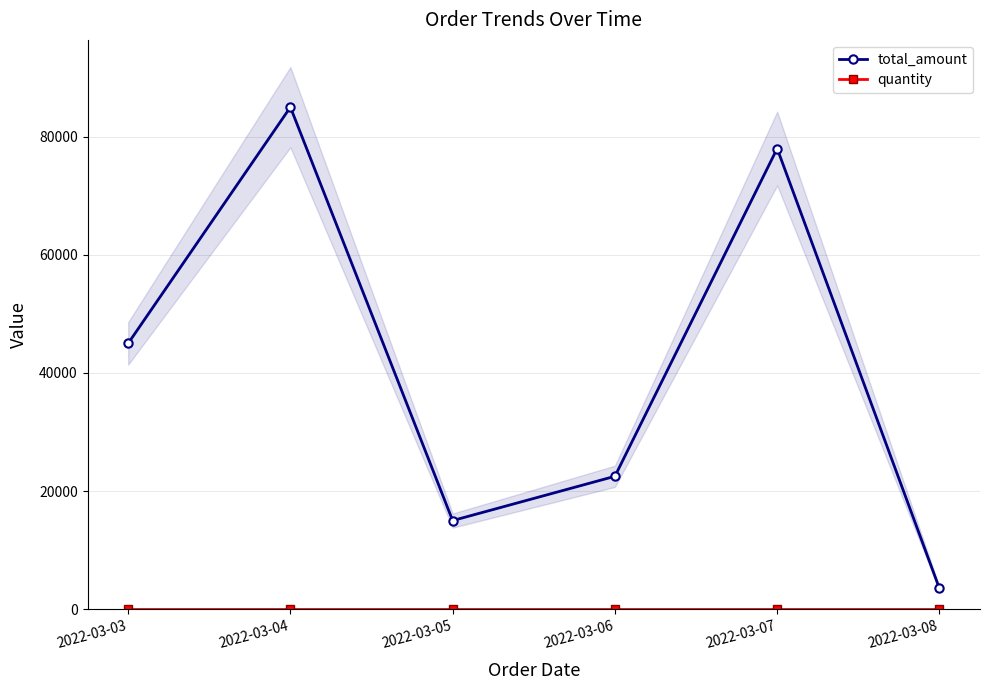

How many data points in total_amount are less than 45000?

3